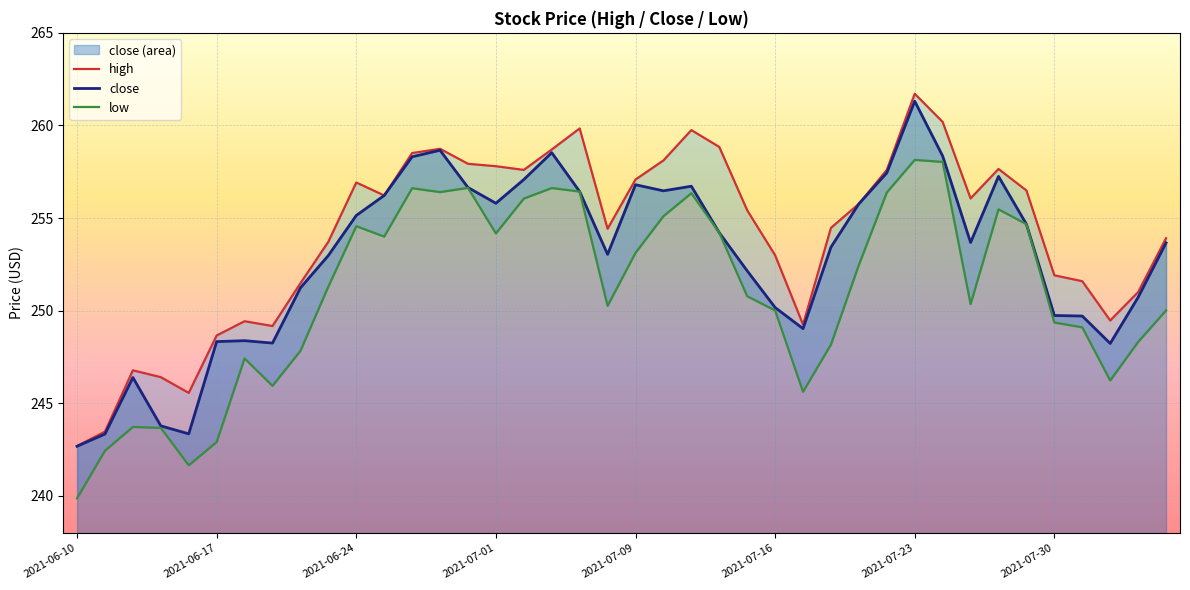

What is the sum of the high values at 2021-06-10 and 8?

494.2